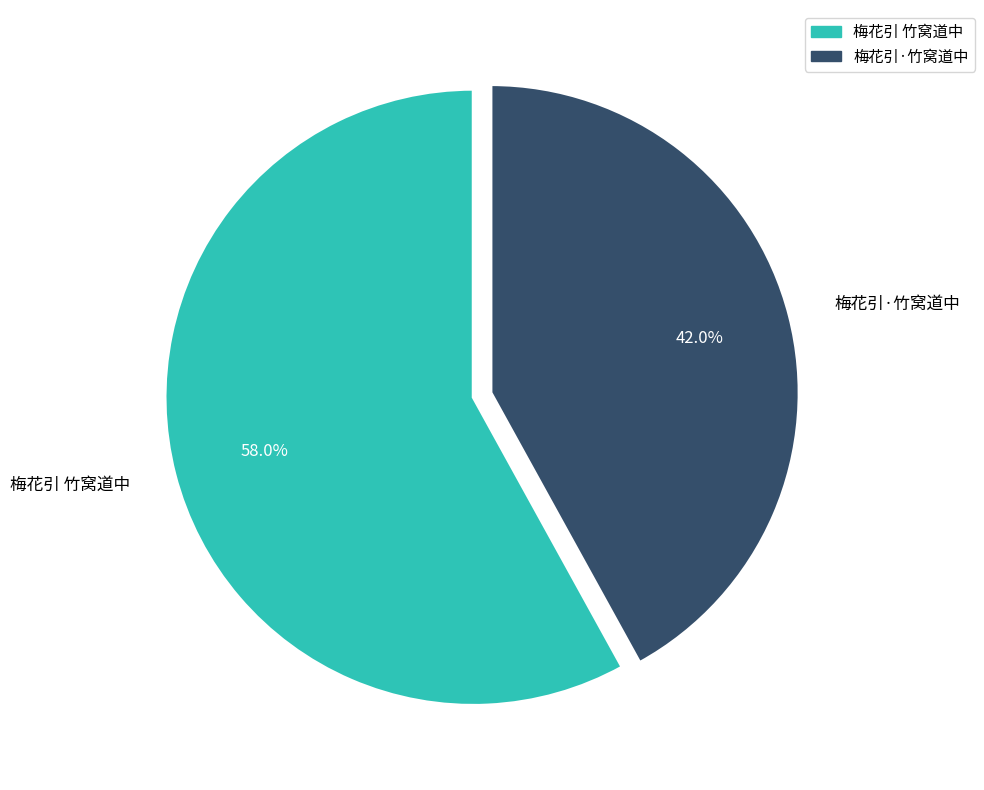

True or false: 梅花引 竹窝道中 accounts for 53% of the total.

False